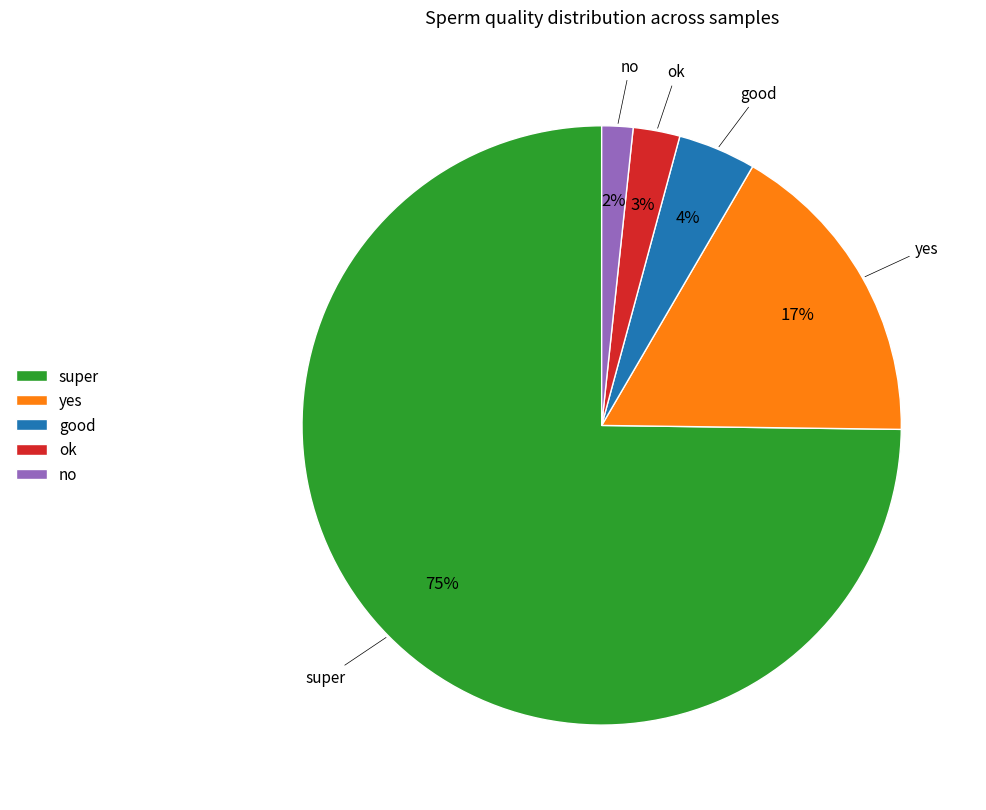

To the nearest percent, what is the average slice percentage?

20%